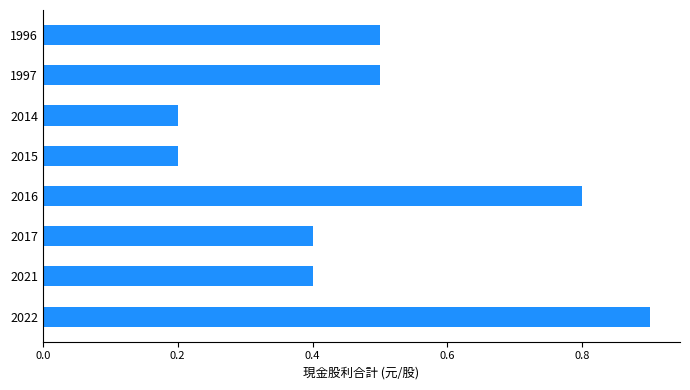

True or false: the data shows 0.3 at 2014.

False